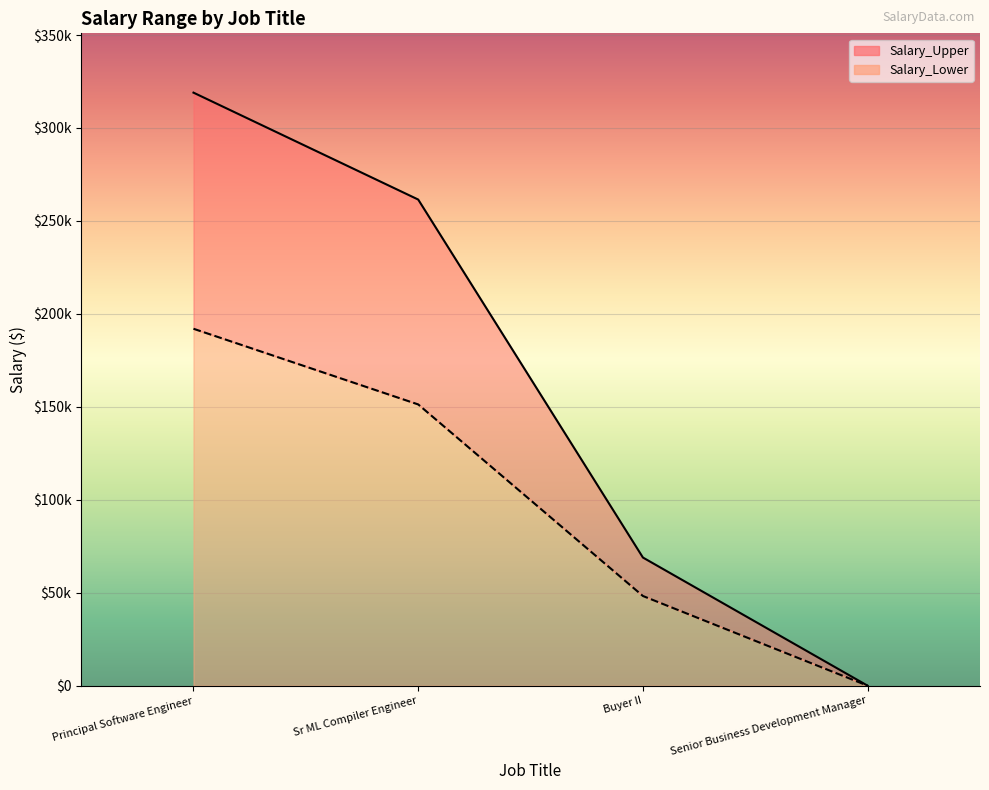

How many values in Salary_Upper are above zero?

3